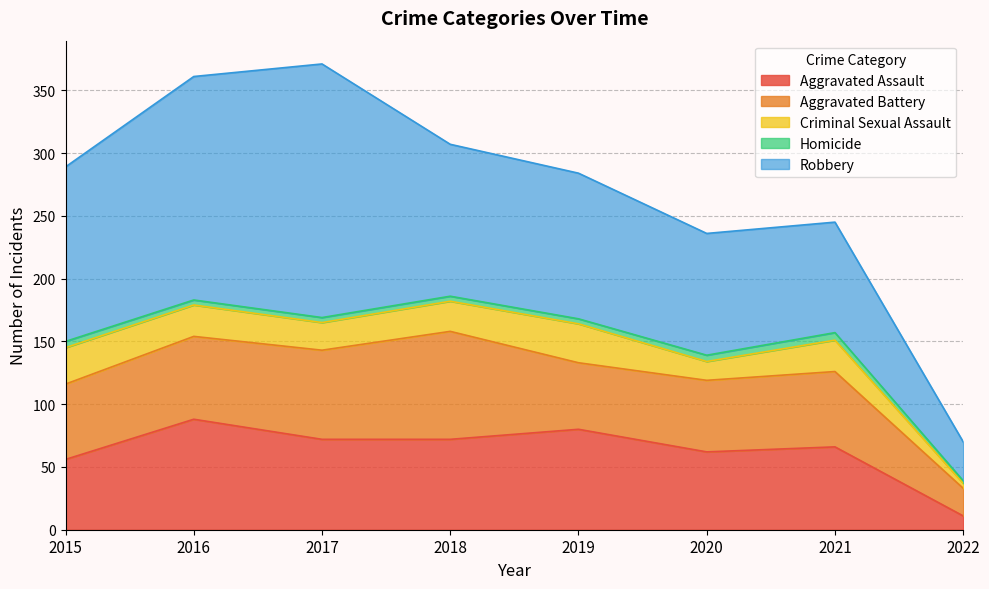

Does the chart display data point markers on the line(s)?

No